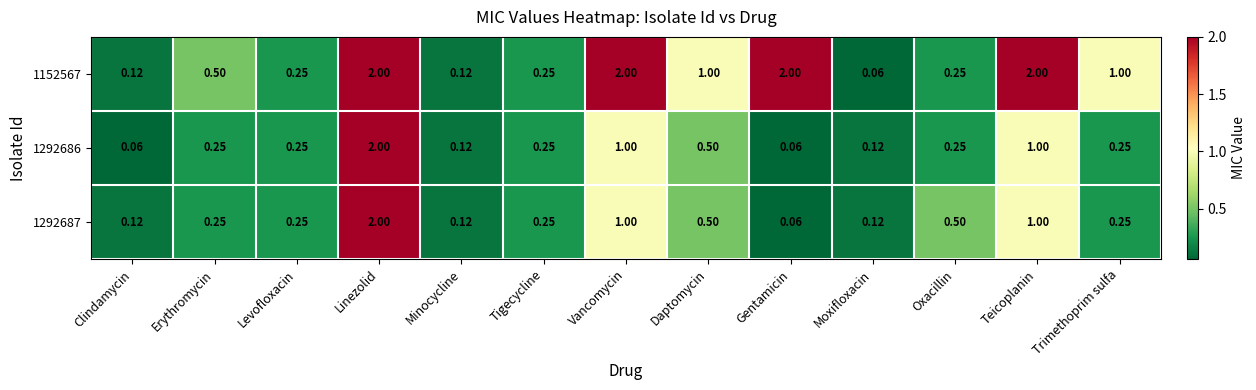

At which label does 1292687 reach its peak?

Linezolid